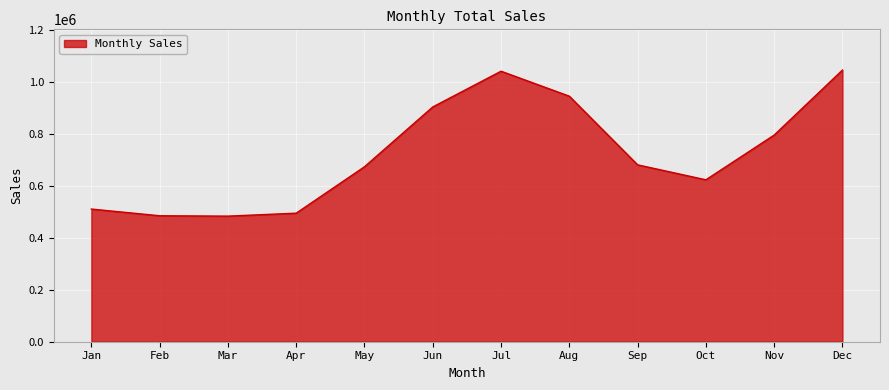

Does the chart have visible grid lines?

Yes